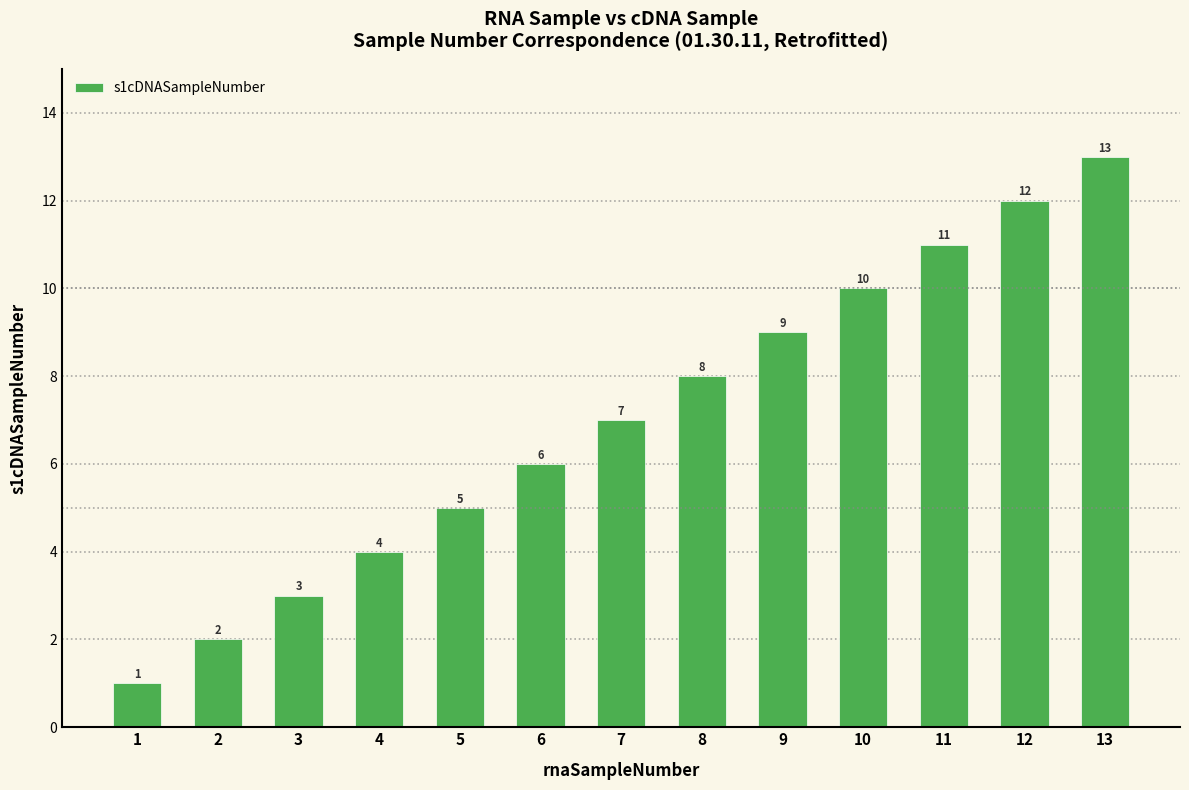

How many series are shown in this chart?

1